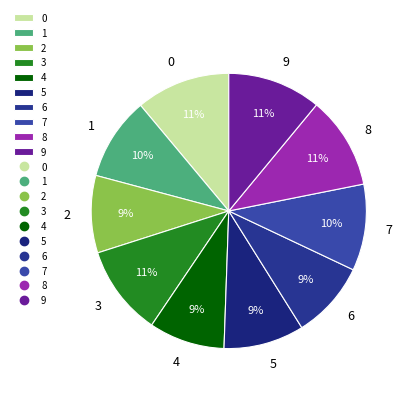

Count the number of slices in the pie.

10